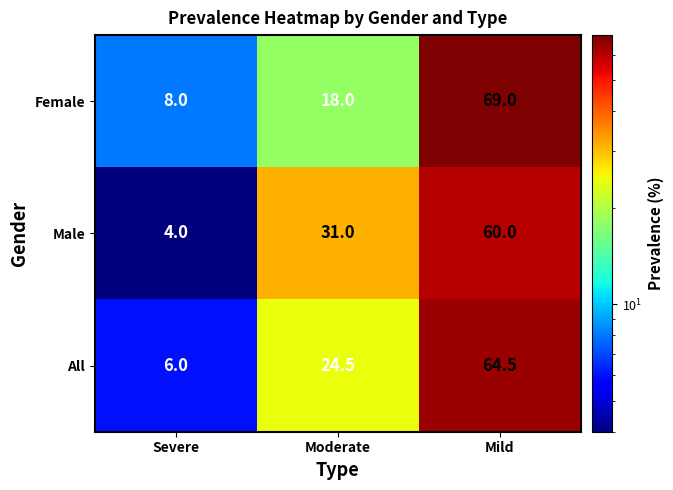

How many series are shown in this chart?

3